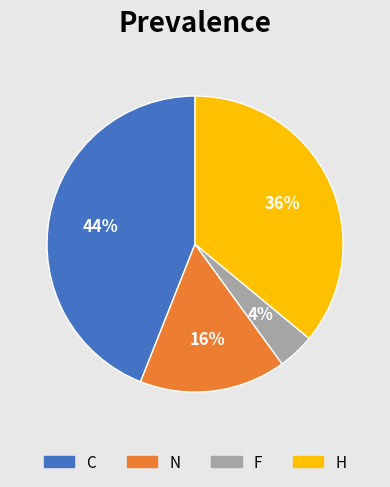

Count the number of slices in the pie.

4